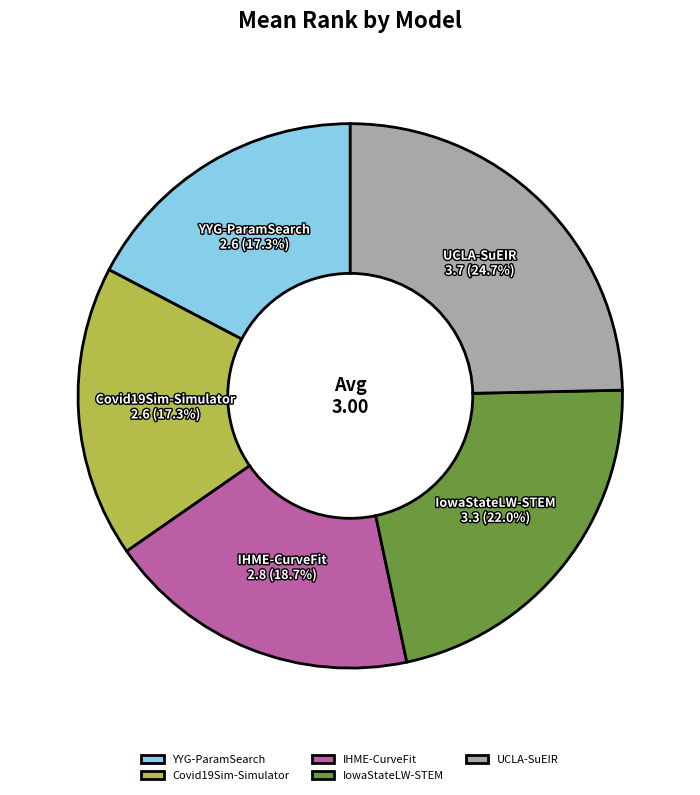

How many slices are in this pie chart?

5